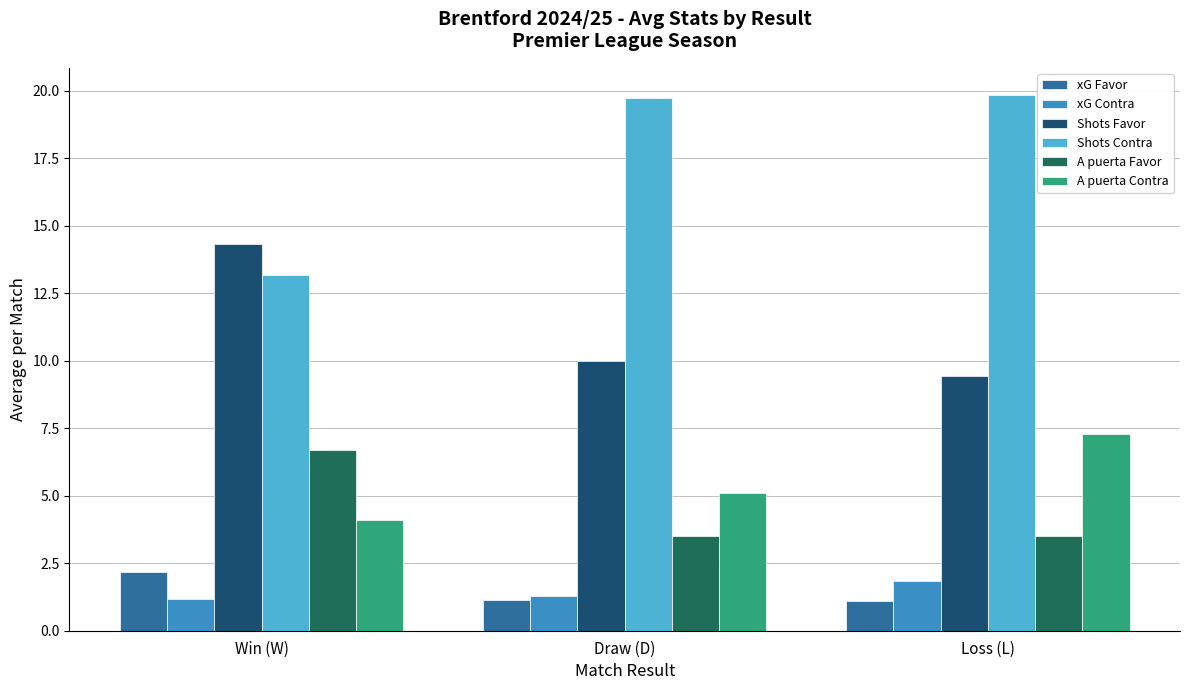

How many values in the A puerta Contra series exceed 5?

2